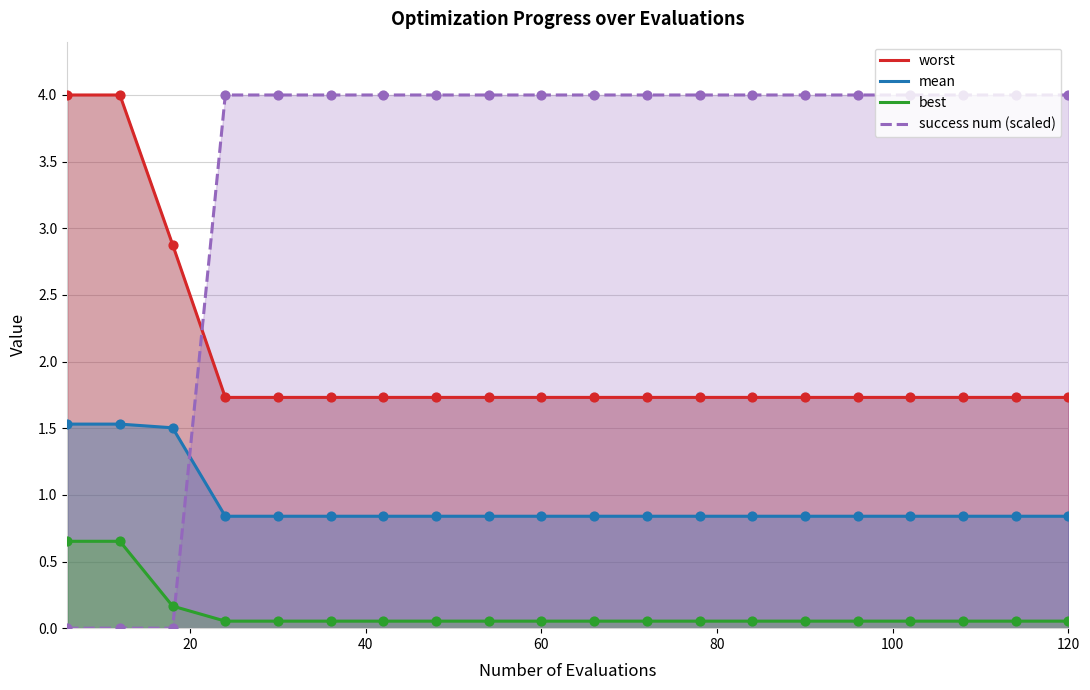

At how many categories does at least one series exceed 2?

20